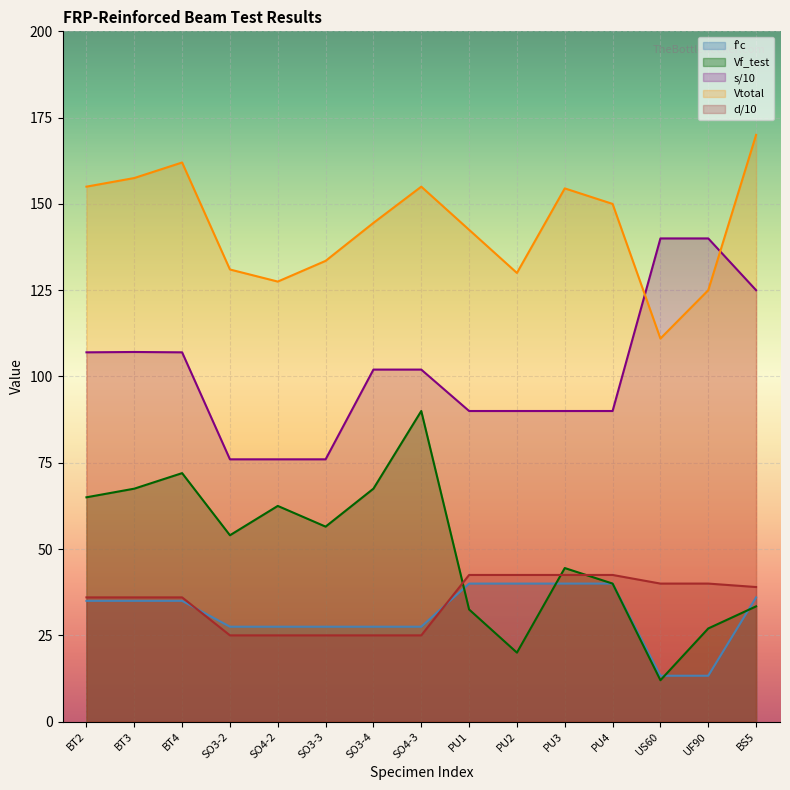

Which has a higher value, BT4 or PU3?

PU3